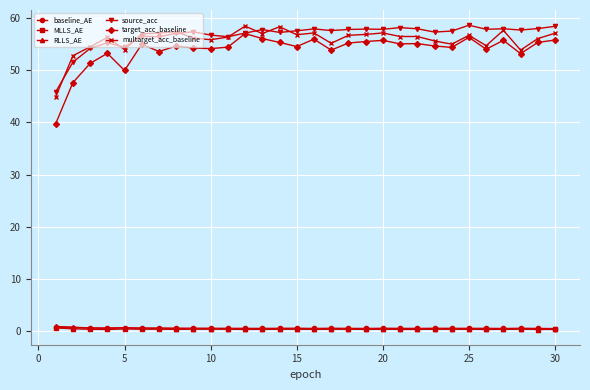

True or false: baseline_AE has more than 0 points higher than both neighbors.

True